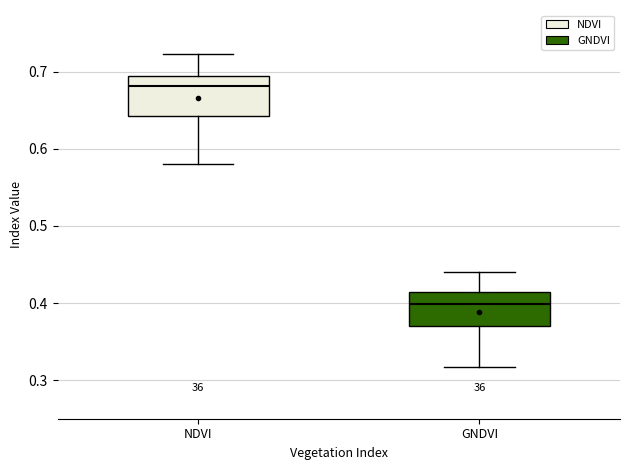

Which box's median line is the lowest?

GNDVI